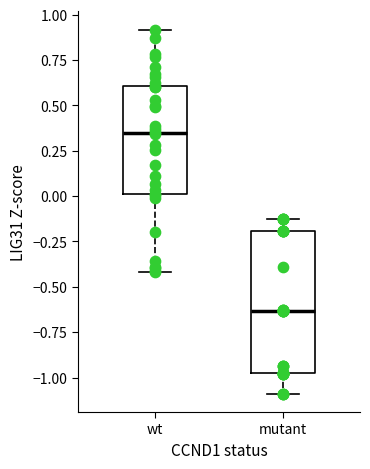

Which box has the highest median line?

wt